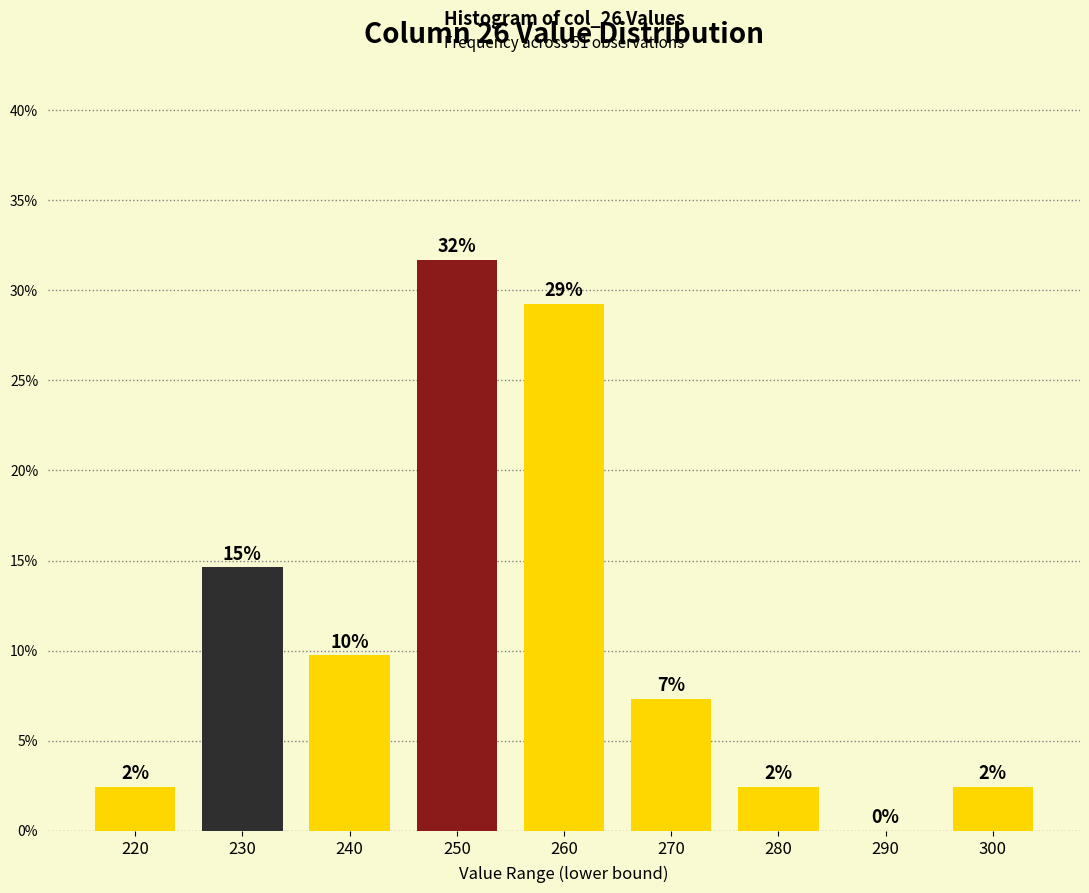

Are the bars horizontal?

No